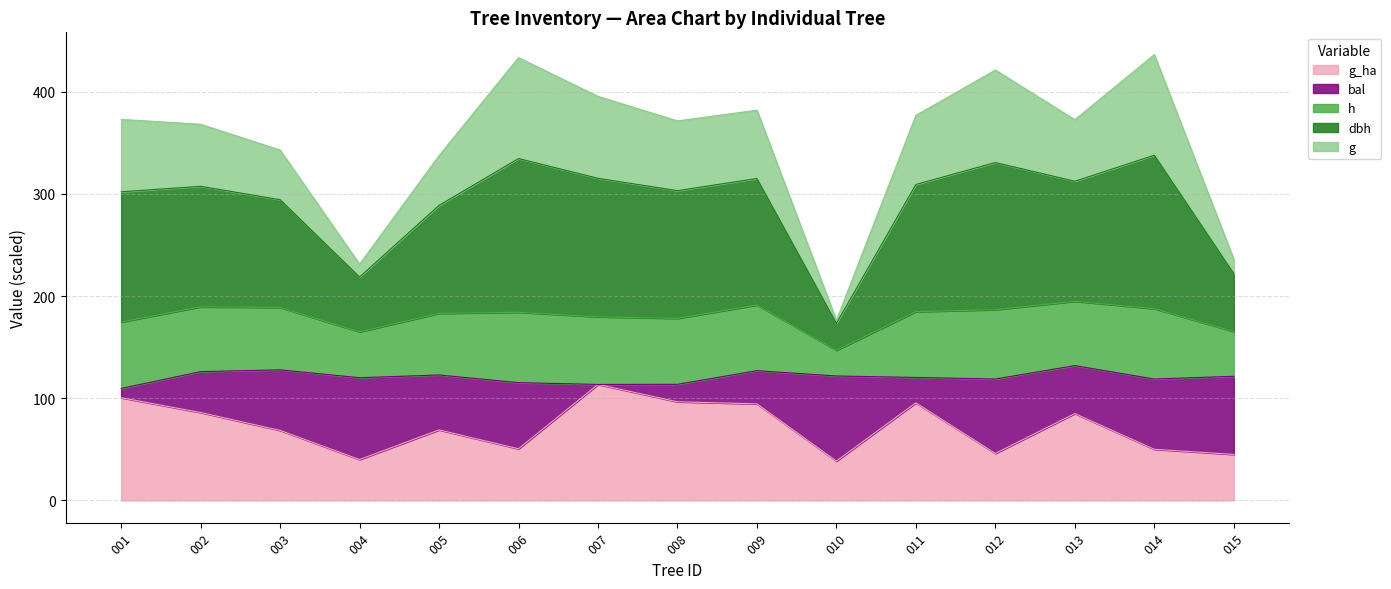

What is the total value across all series at 002?

368.2